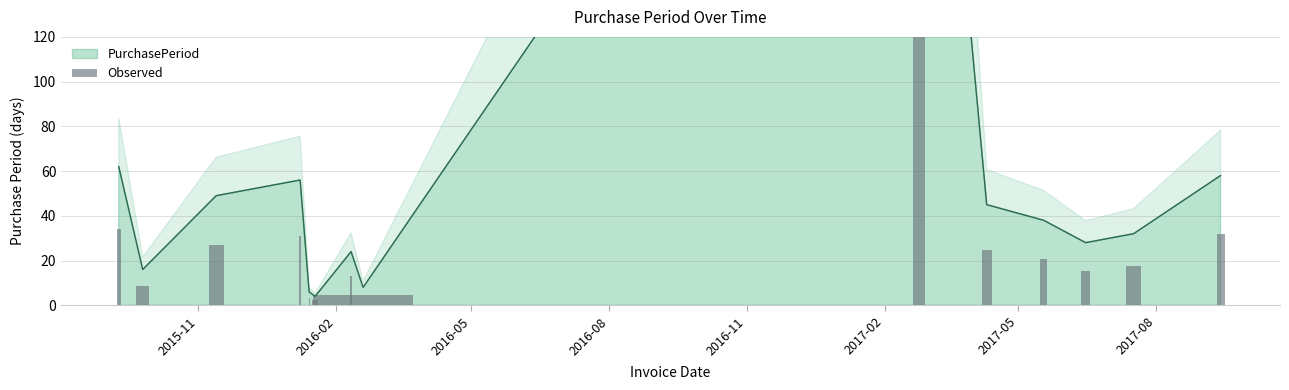

Where does the data first go above 38?

2015-09-09